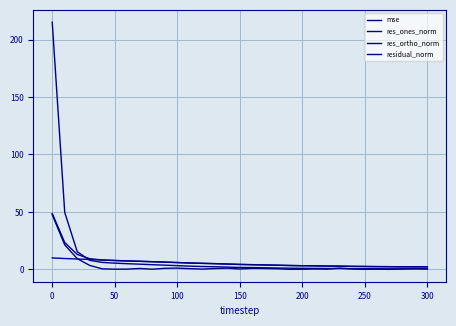

Does the chart display data point markers on the line(s)?

No